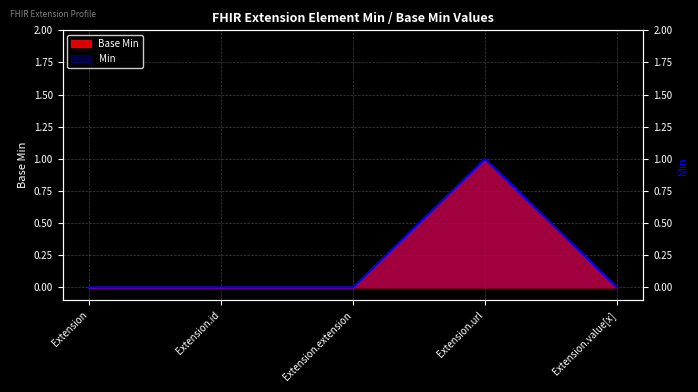

Is the value of Base Min at Extension.extension greater than the value of Min at Extension.value[x]?

No